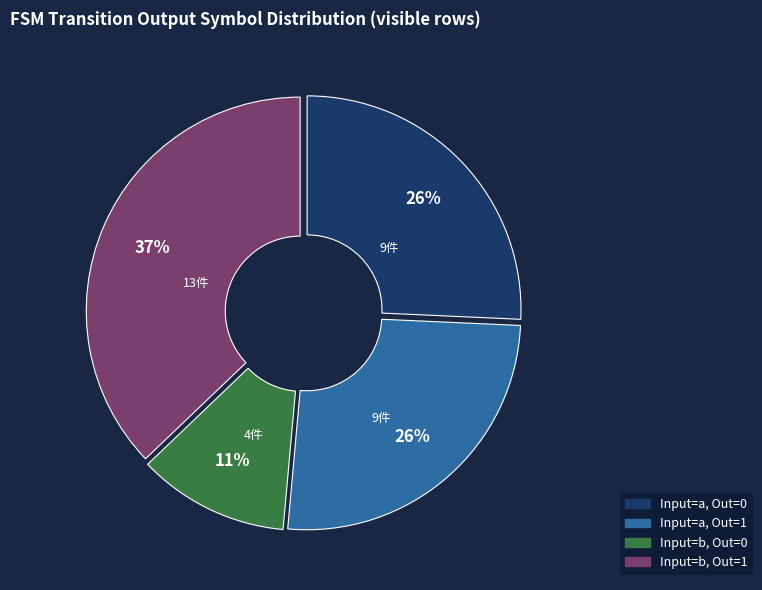

How many slices are in this pie chart?

4